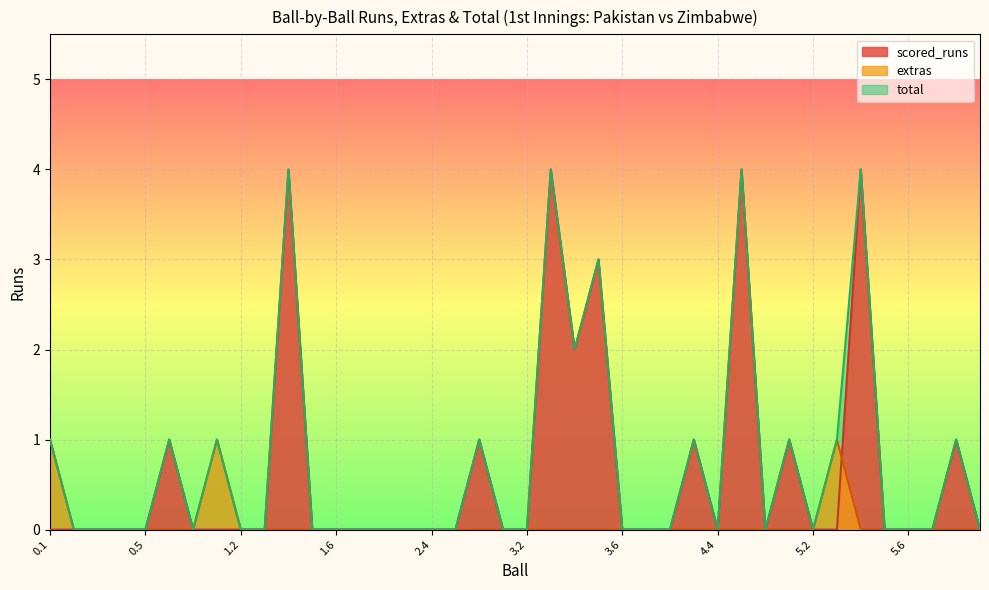

Between 2.2 and 2.4, which series saw the biggest shift?

scored_runs